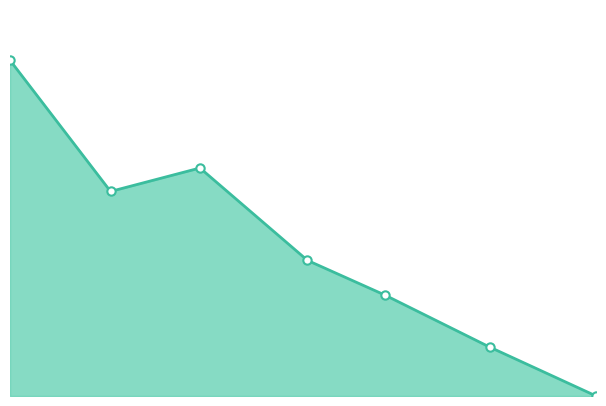

Is this an area chart (filled region under the line)?

Yes